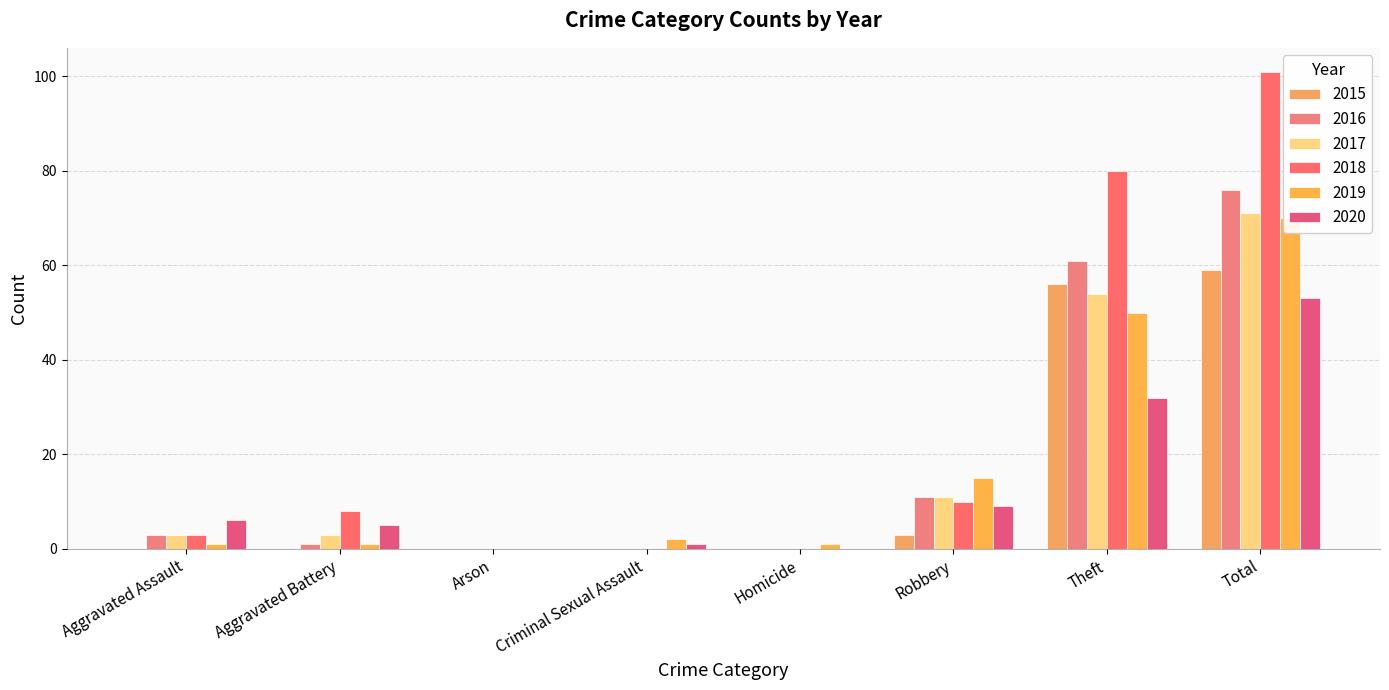

What is the total value across all series at Aggravated Assault?

16